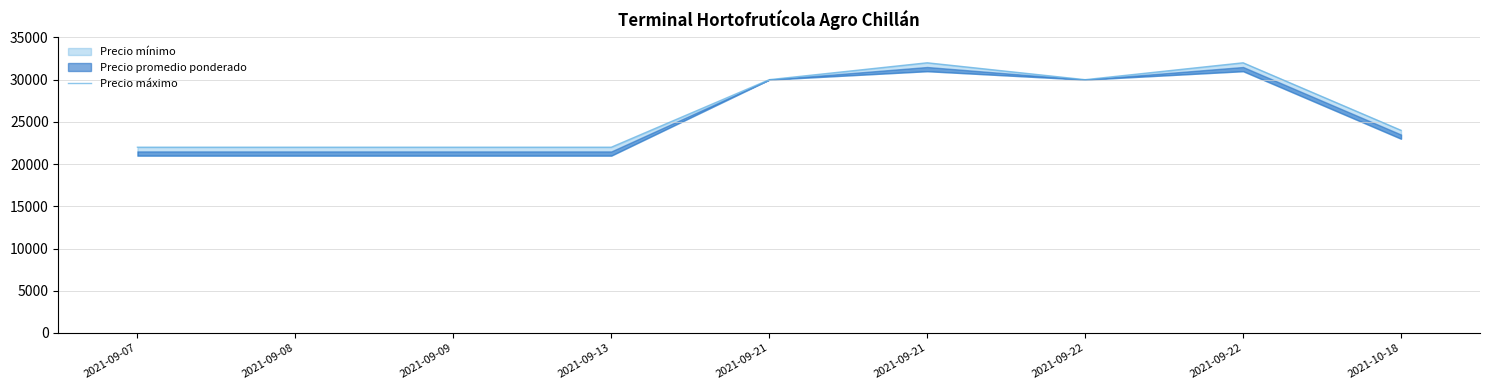

Reading right to left, what are all the values shown in this chart?

24000	32000	30000	32000	30000	22000	22000	22000	22000